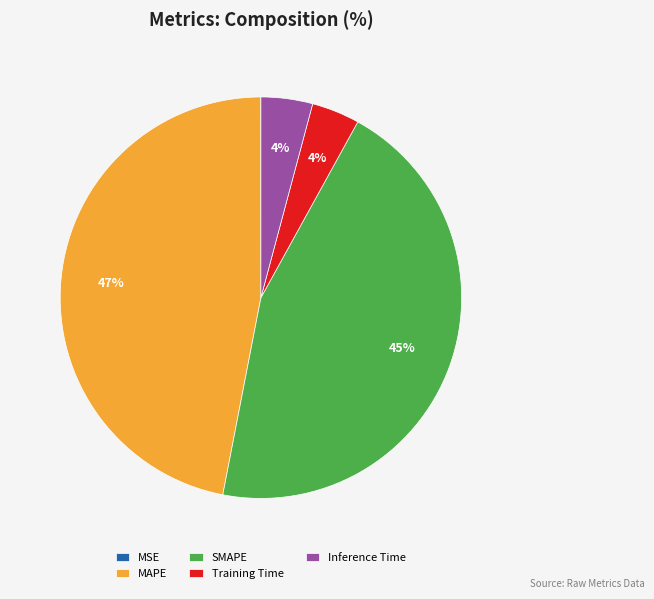

What percentage is the Inference Time slice, to the nearest percent?

4%